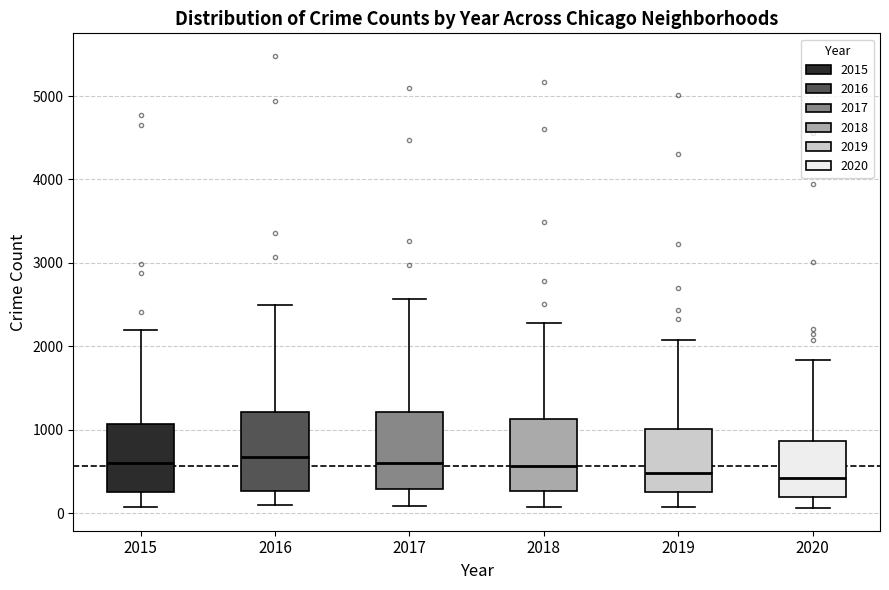

Reading left to right, transcribe this box plot: for each box, give where its median line is, the range the box spans, and where its two whiskers end, as read against the y-axis. The values are not printed on the chart, so give them approximately, as read against the axis.

2015: median 600, box 300 to 1100, whiskers 100 to 2200
2016: median 700, box 300 to 1200, whiskers 100 to 2500
2017: median 600, box 300 to 1200, whiskers 100 to 2600
2018: median 600, box 300 to 1100, whiskers 100 to 2300
2019: median 500, box 300 to 1000, whiskers 100 to 2100
2020: median 400, box 200 to 900, whiskers 100 to 1800